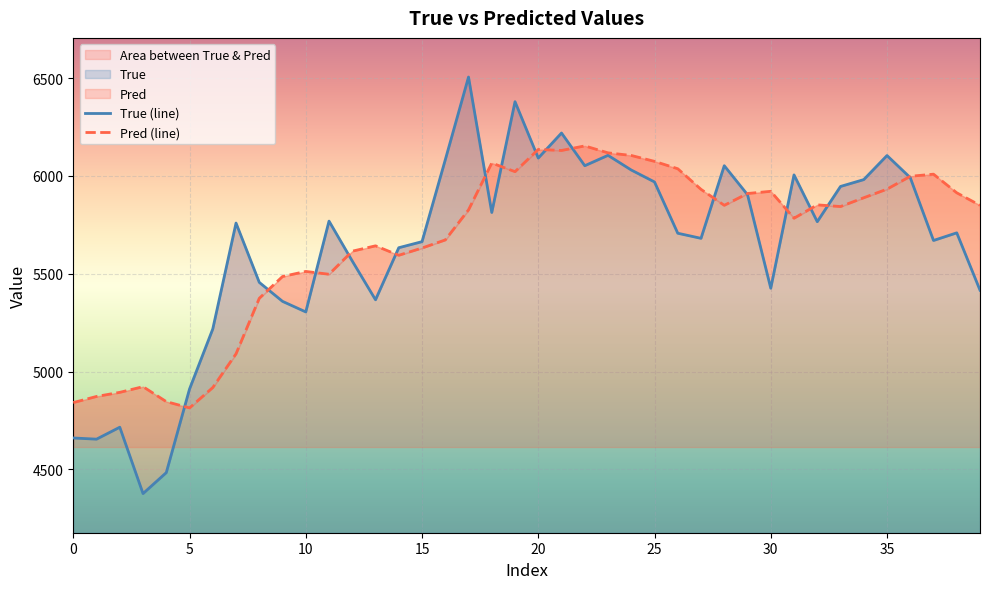

True or false: Pred has more than 0 points higher than both neighbors.

True